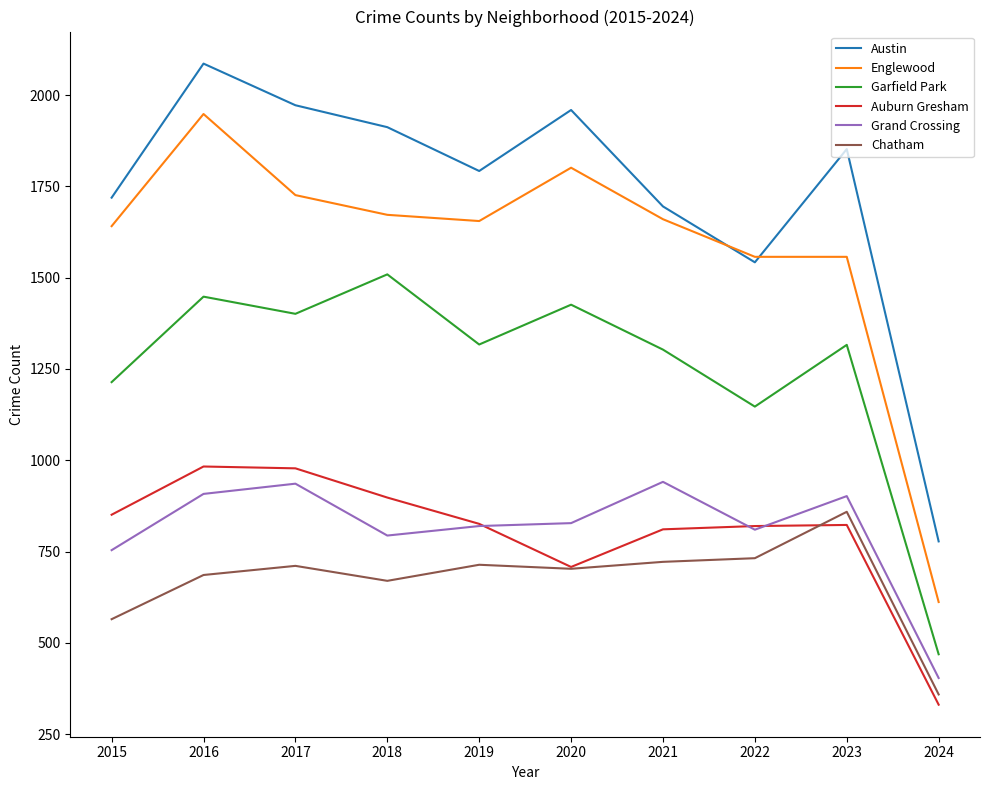

Which category has the highest value in the Chatham series?

2023